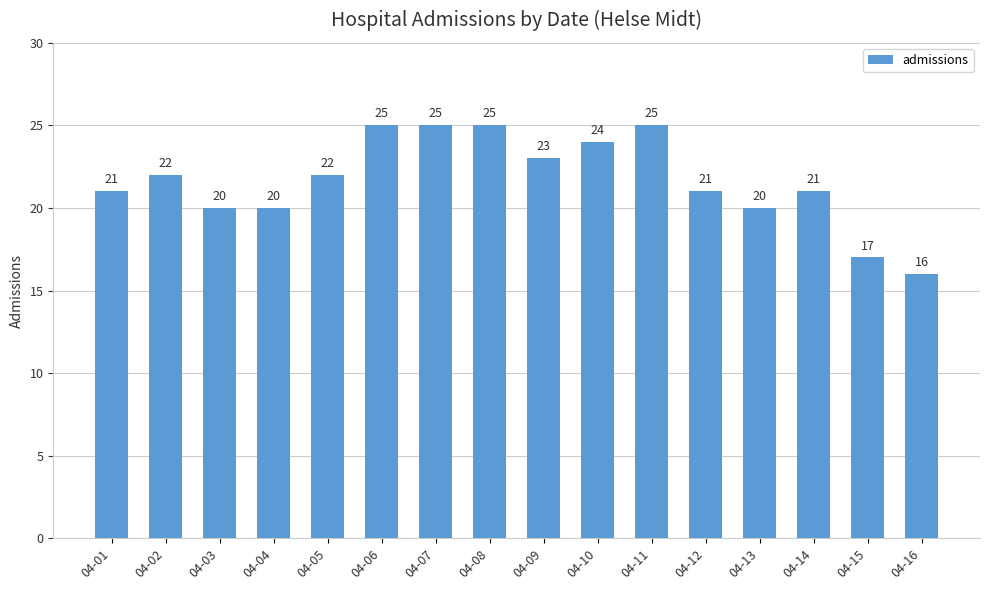

Are the bars horizontal?

No